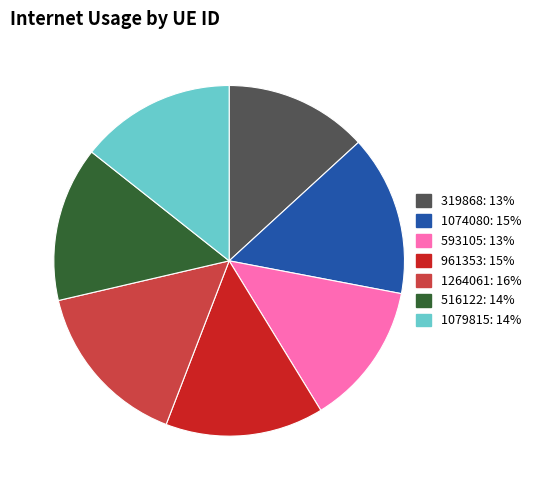

How many slices are in this pie chart?

7